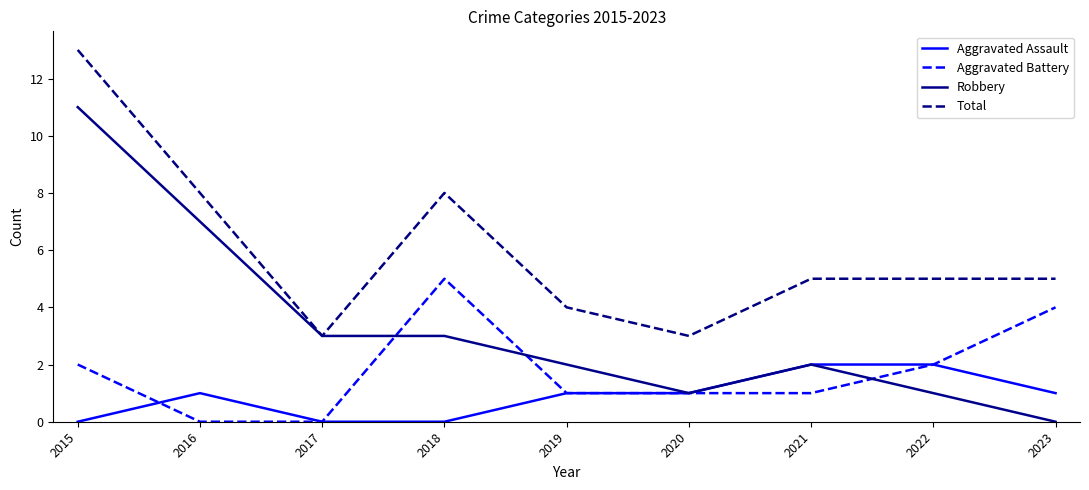

The Total series shows 5 at 2020. True or false?

False